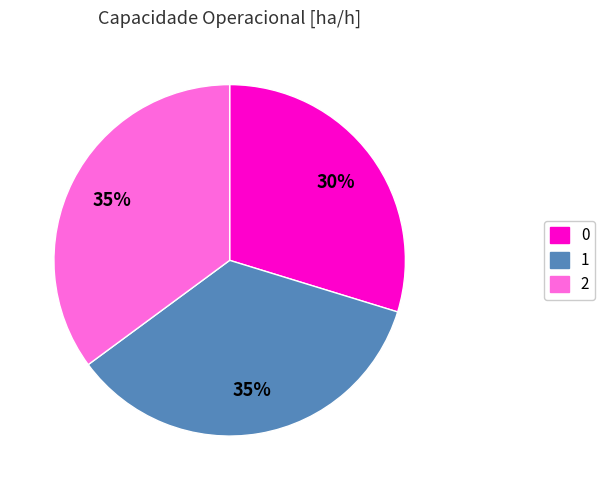

To the nearest percent, what is the average slice percentage?

33%